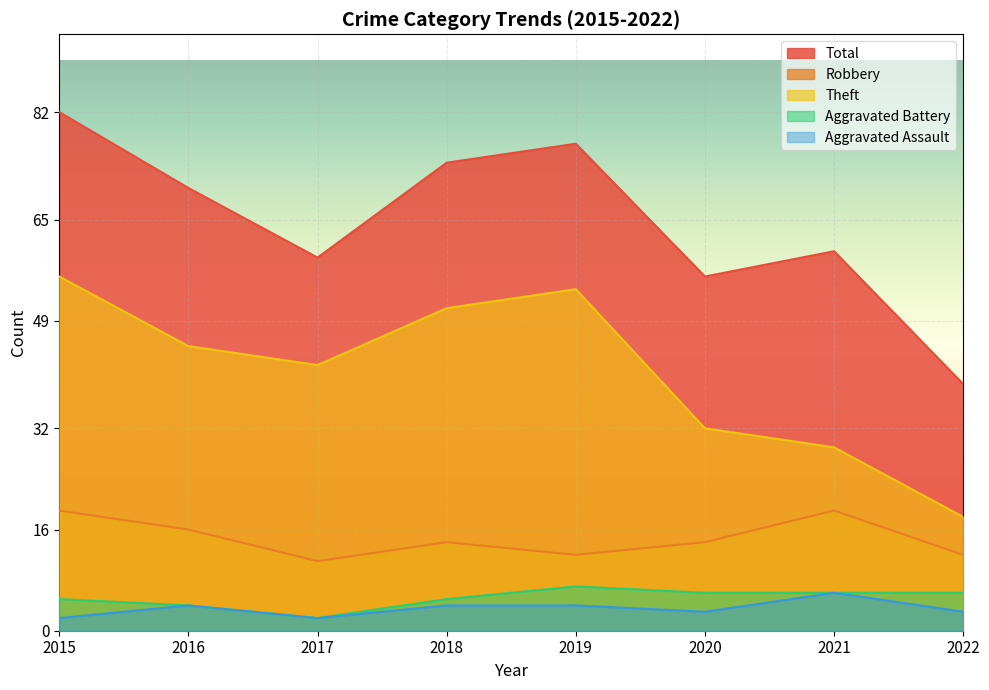

What is the difference between the Aggravated Battery values at 2021 and 2017?

4